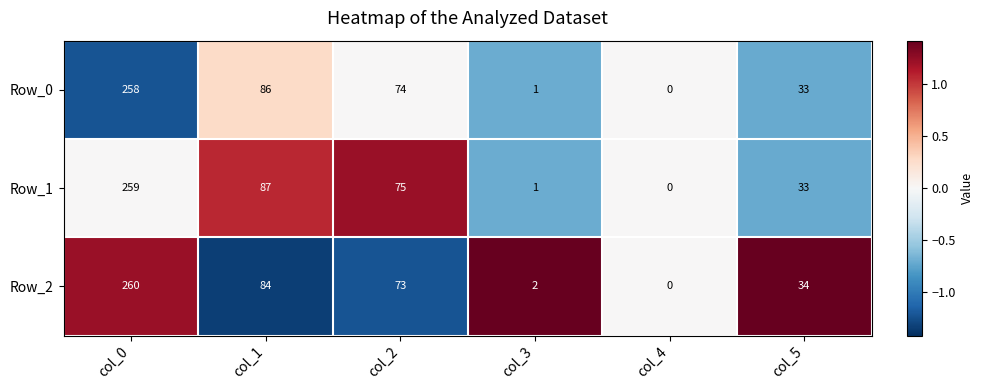

At which label is Row_0 closest to 129?

col_1